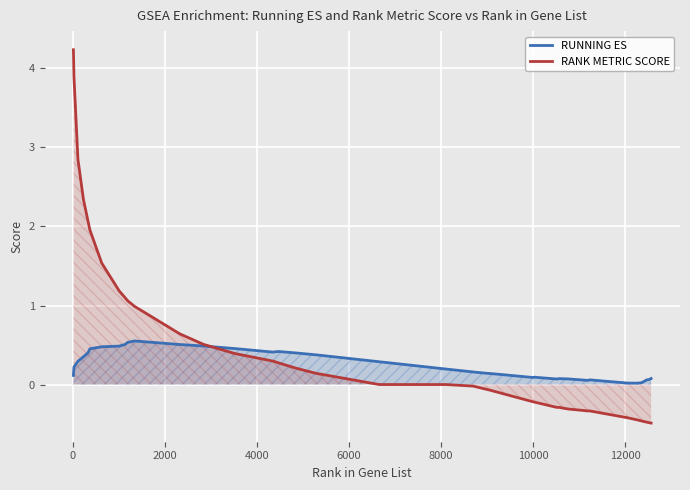

At how many categories does at least one series exceed 3?

2